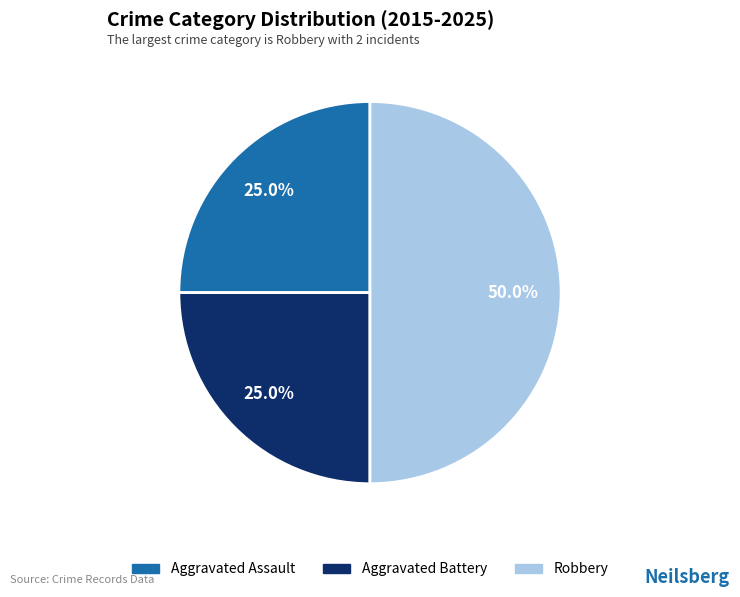

Count the number of slices in the pie.

3